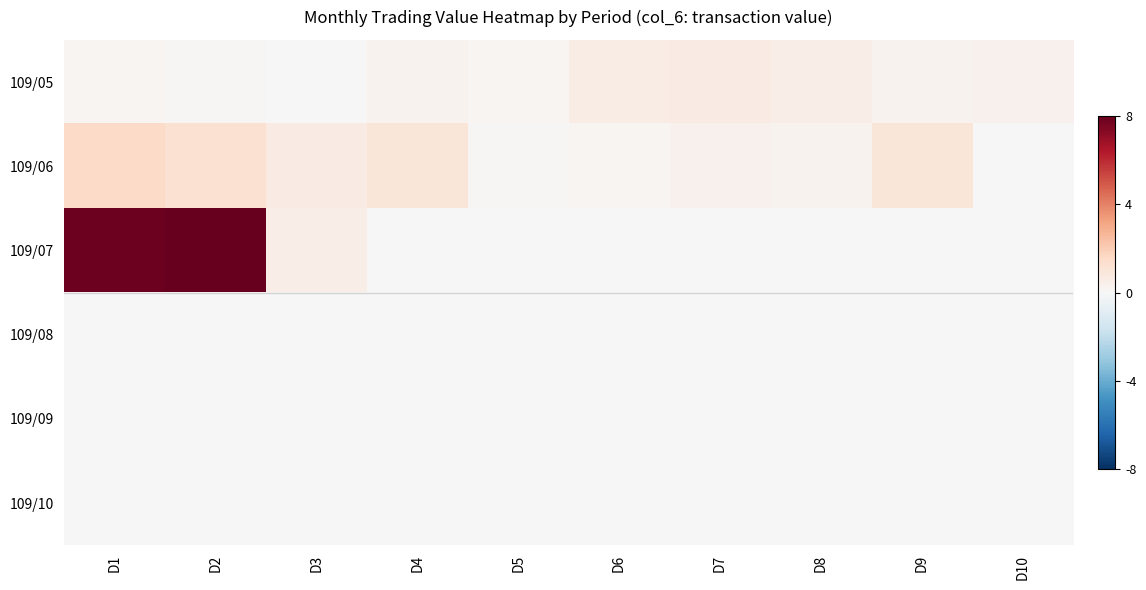

Which series has the largest range (max minus min)?

109/07